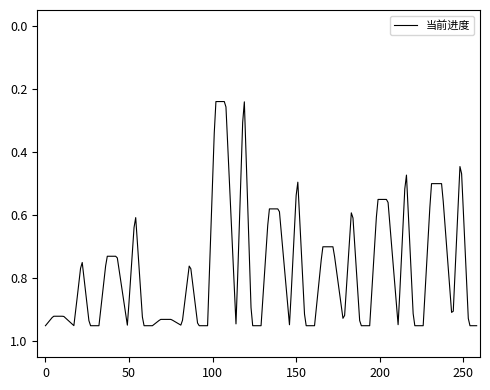

How many lines are shown in the chart?

1